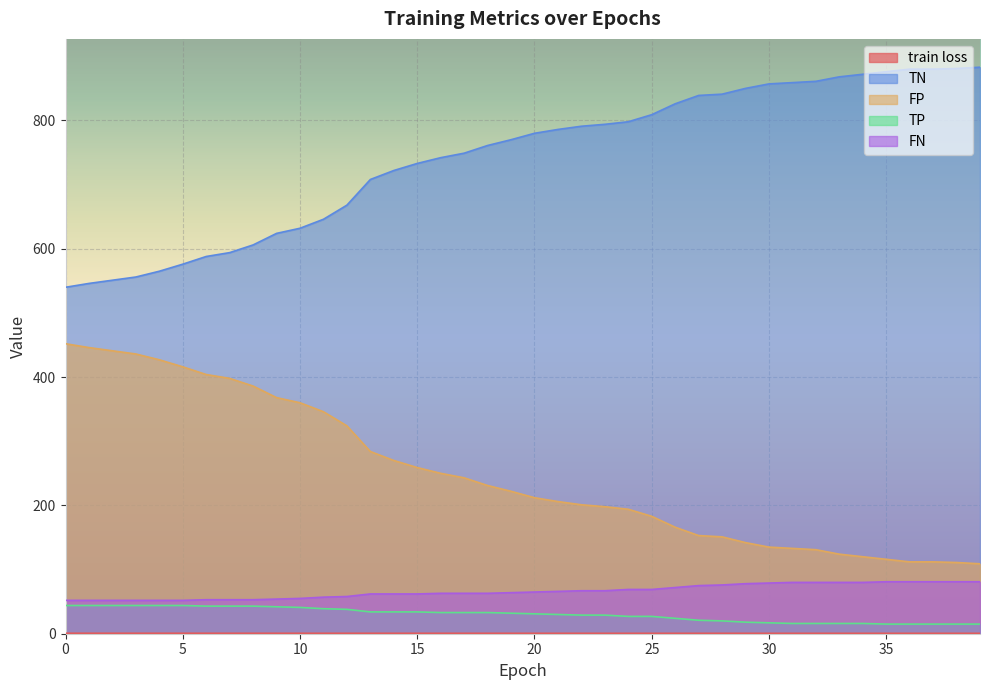

Between 32 and 5, which is larger?

5